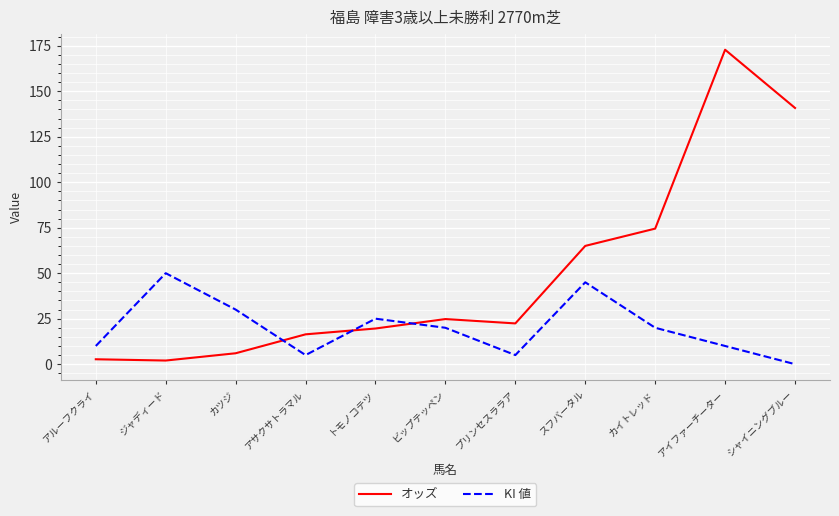

At how many categories does at least one series exceed 147?

1